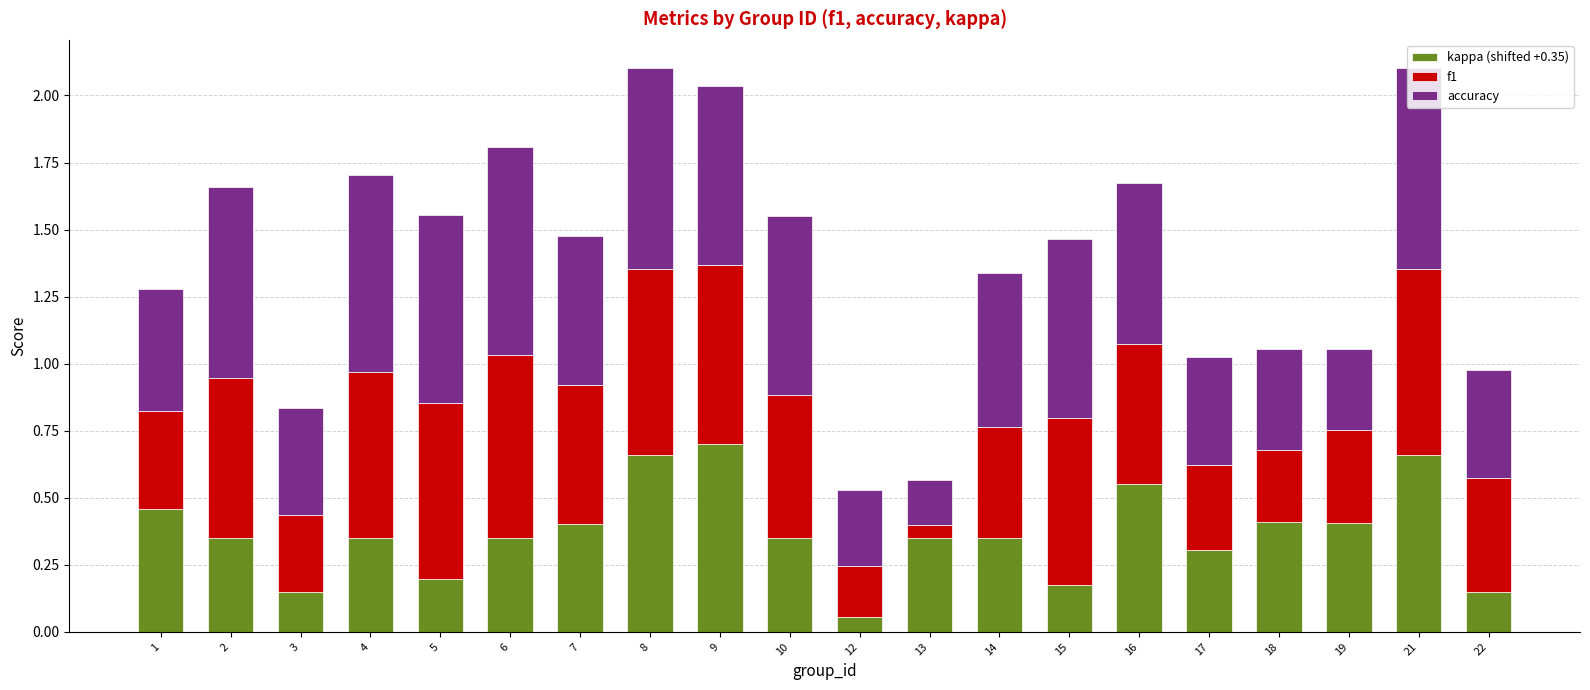

True or false: kappa (shifted +0.35) has a value of 0.4 at 18.

True